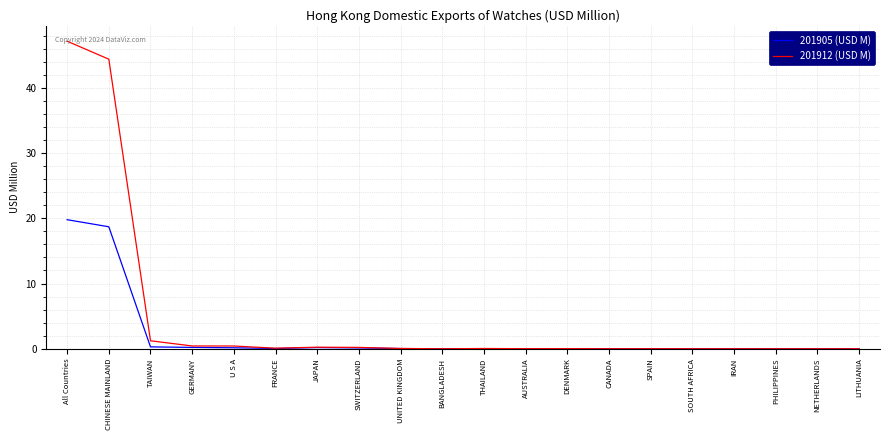

What are all the series names shown in the legend?

201905 (USD M), 201912 (USD M)